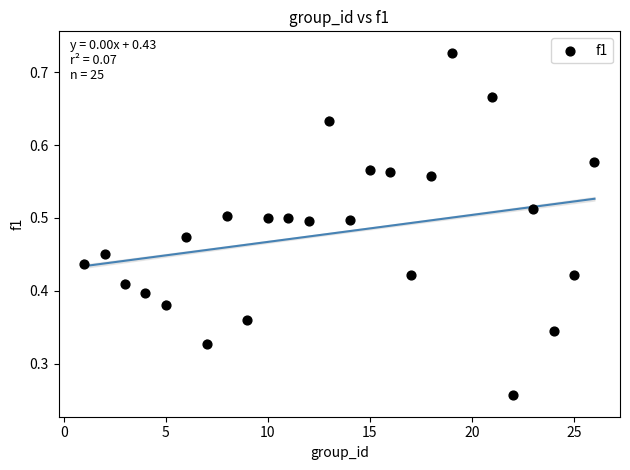

What is the range of X values (max minus min)?

25.0